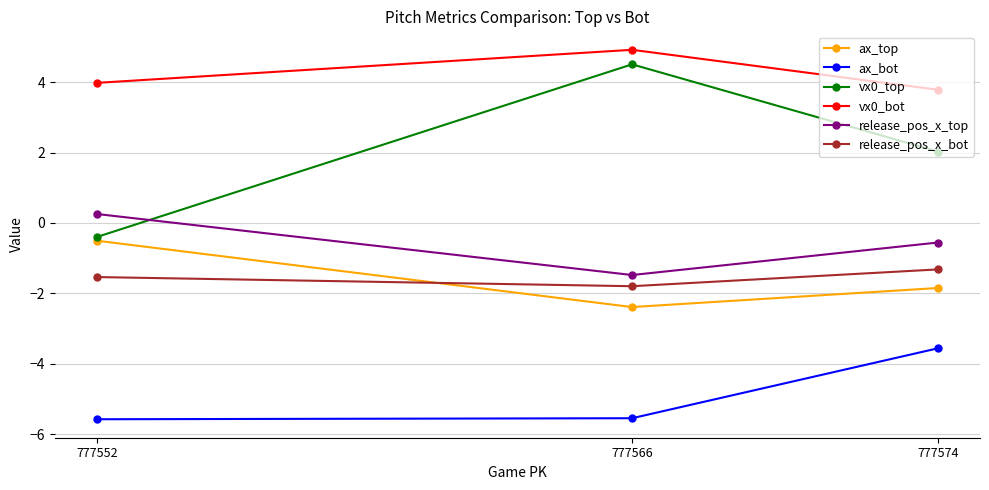

True or false: release_pos_x_top has a value of -0.3 at 777574.

False